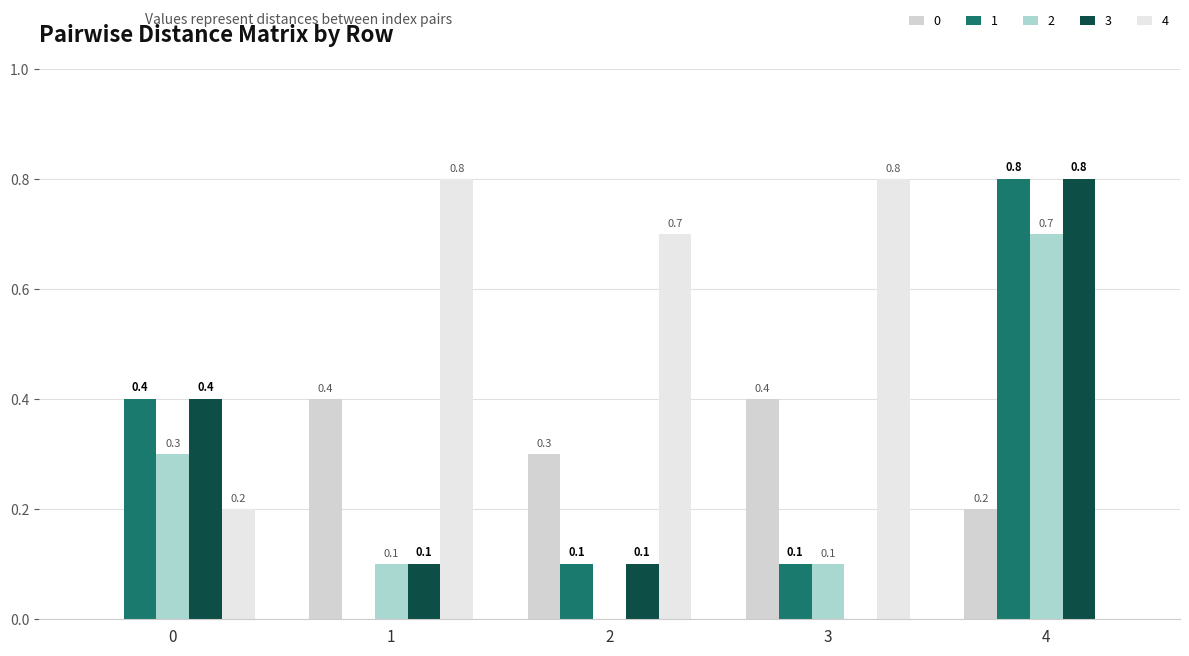

Reading left to right, extract all data points from this chart.

0: 0=0.0	1=0.4	2=0.3	3=0.4	4=0.2
1: 0=0.4	1=0.0	2=0.1	3=0.1	4=0.8
2: 0=0.3	1=0.1	2=0.0	3=0.1	4=0.7
3: 0=0.4	1=0.1	2=0.1	3=0.0	4=0.8
4: 0=0.2	1=0.8	2=0.7	3=0.8	4=0.0